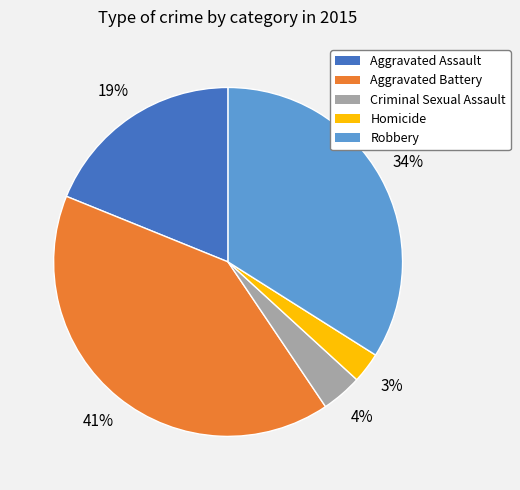

To the nearest percent, what is the difference between the Aggravated Assault and Aggravated Battery slice percentages?

22%